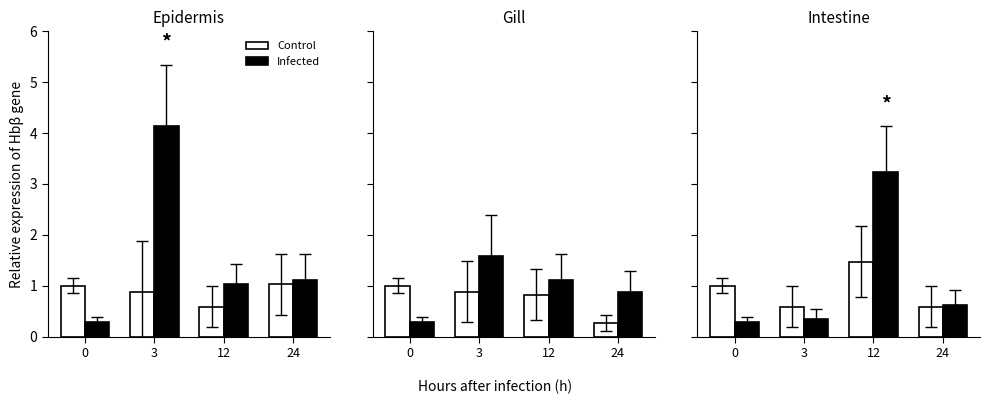

The Infected series shows 0.1 at 3. True or false?

False